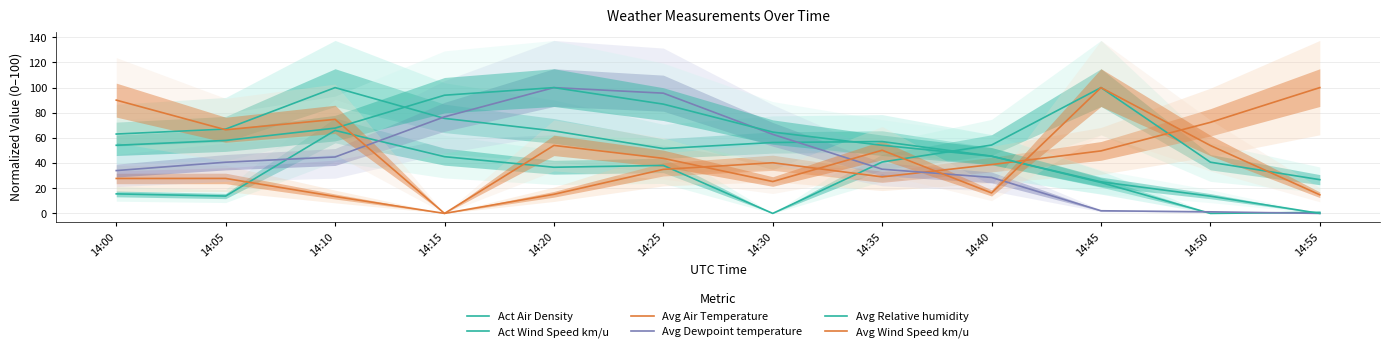

True or false: Avg Wind Speed km/u has more than 2 points higher than both neighbors.

True